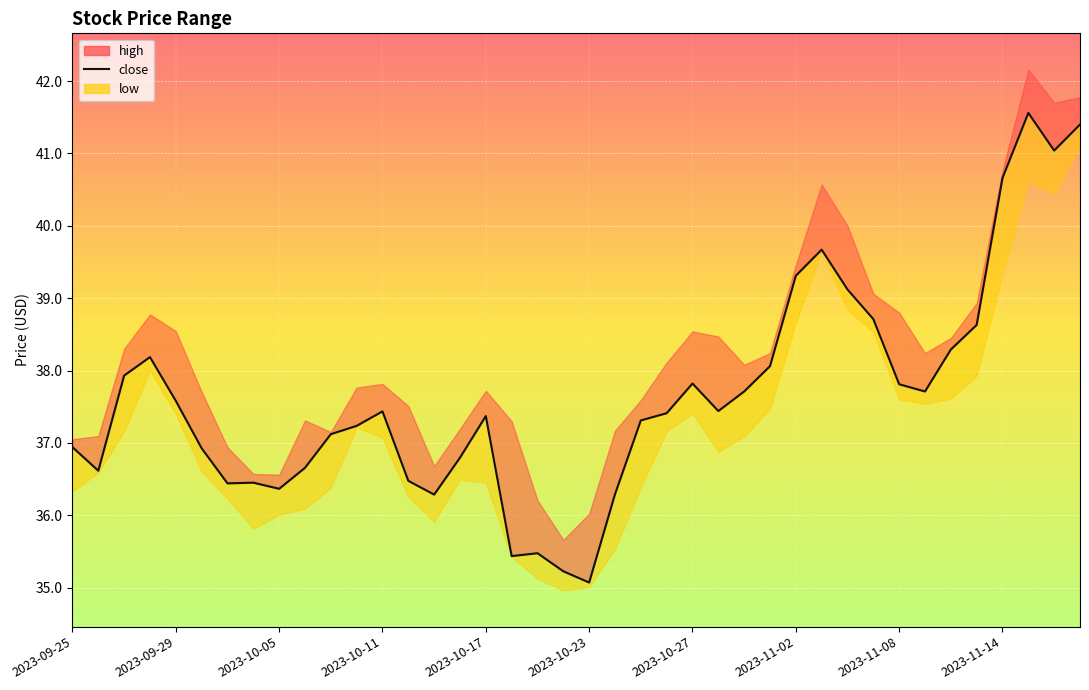

What is the sum of the values at 2023-10-11 and 2023-10-17?

75.8